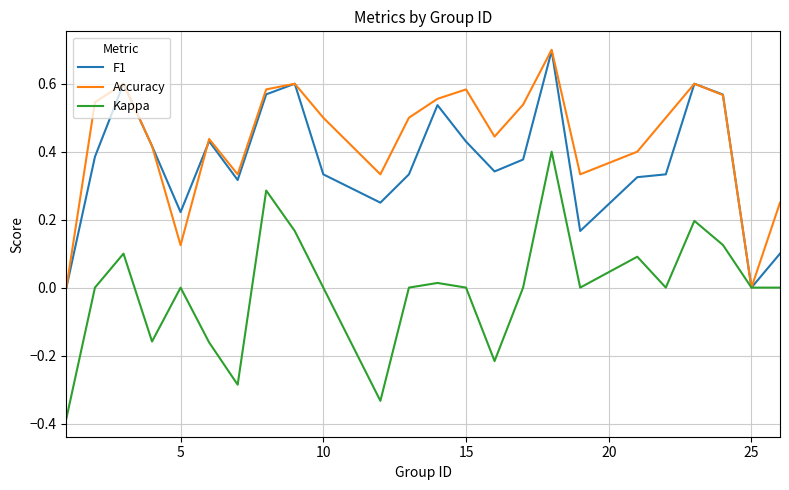

Which series ends up on top after the final intersection of F1 and Accuracy?

Accuracy